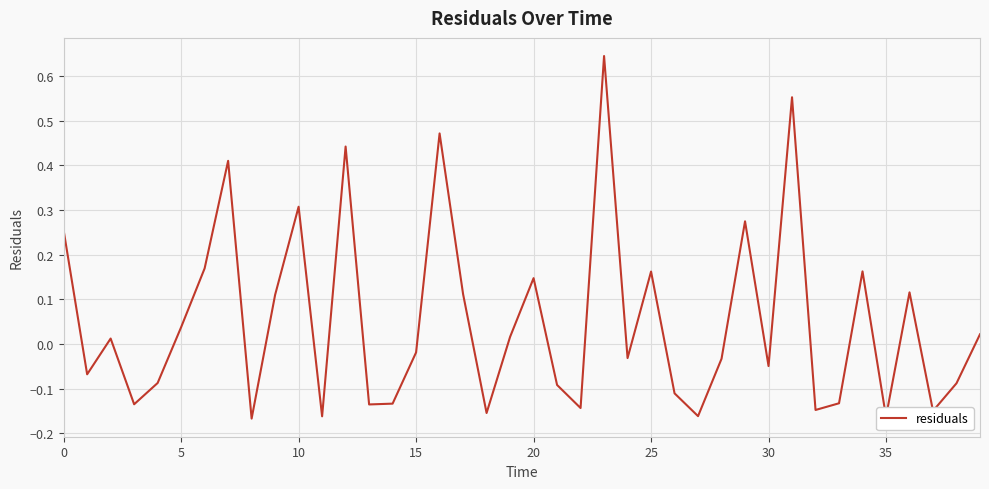

What is the difference between the maximum and minimum values?

0.8